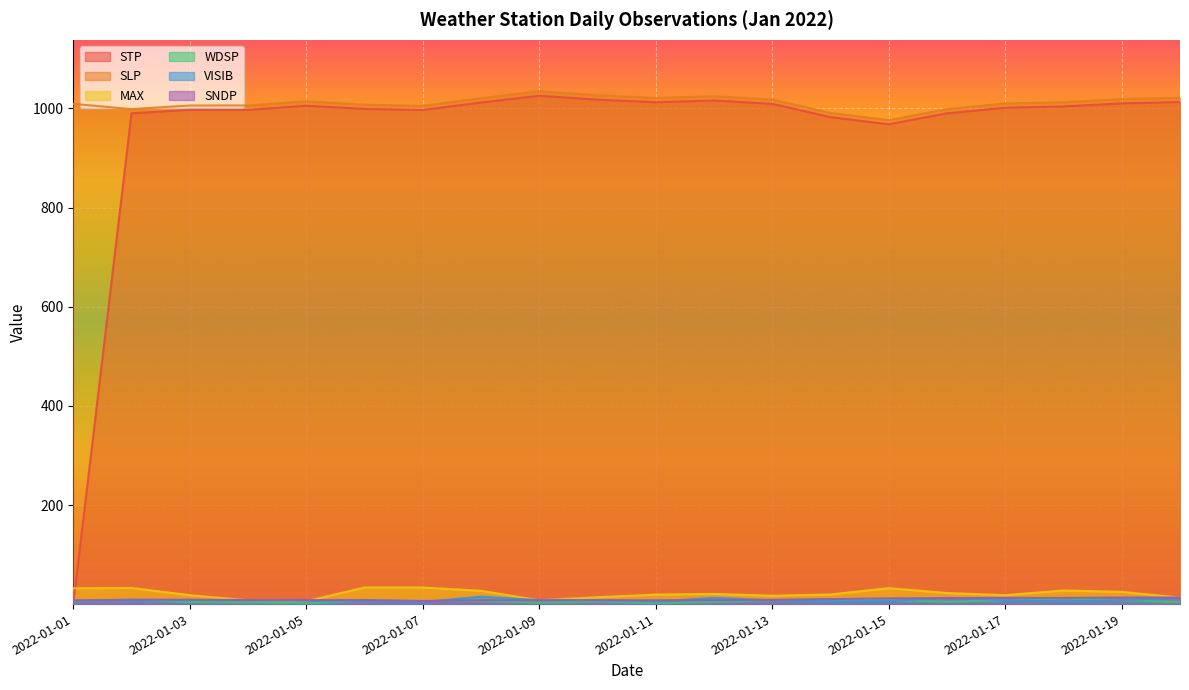

Which category has the lowest value in the MAX series?

2022-01-05